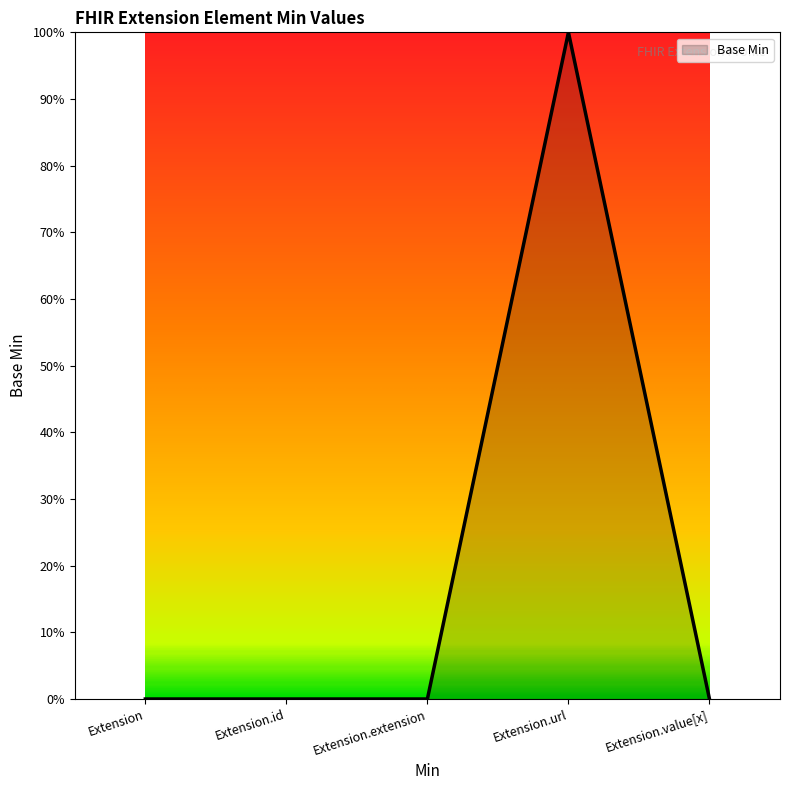

The chart shows a value of 0 at Extension.extension. True or false?

True